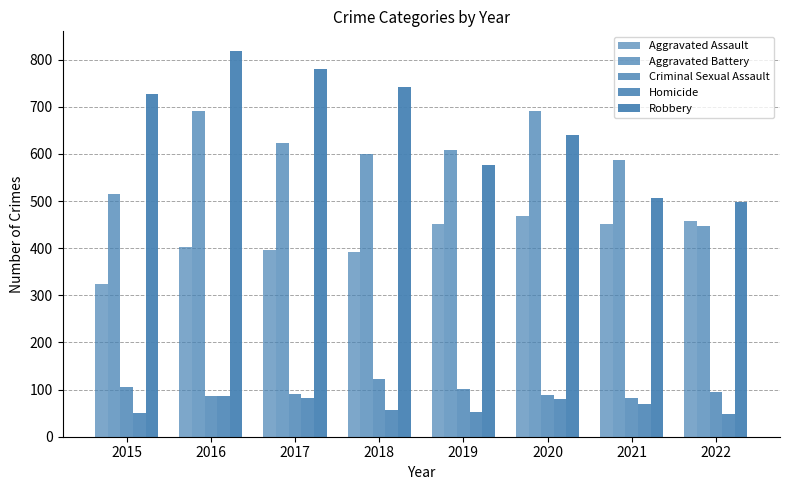

Are the bars grouped side by side (vs. stacked)?

Yes